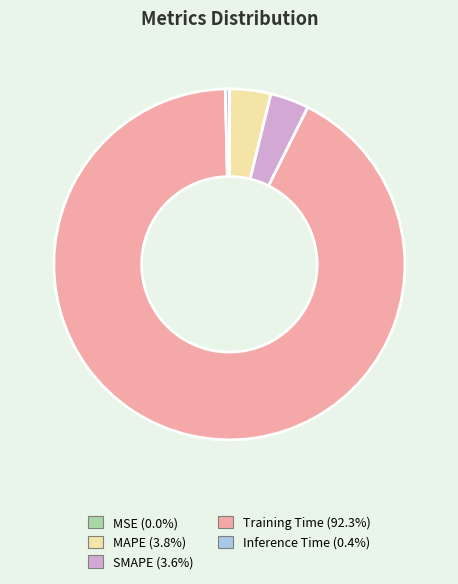

Is there a majority slice in this chart?

Yes